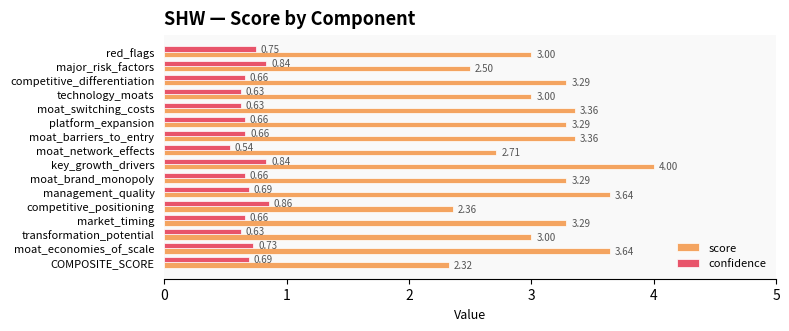

Count the confidence values in the range 0 to 1.

16